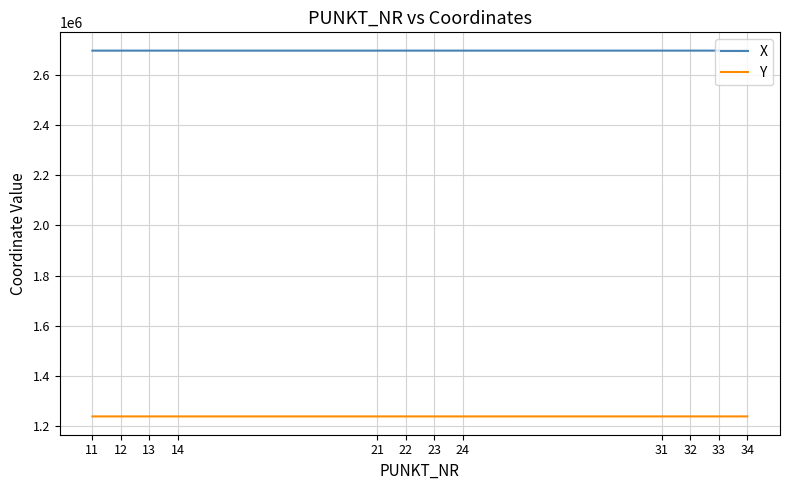

What is the approximate value of X at 14?

2697188.8